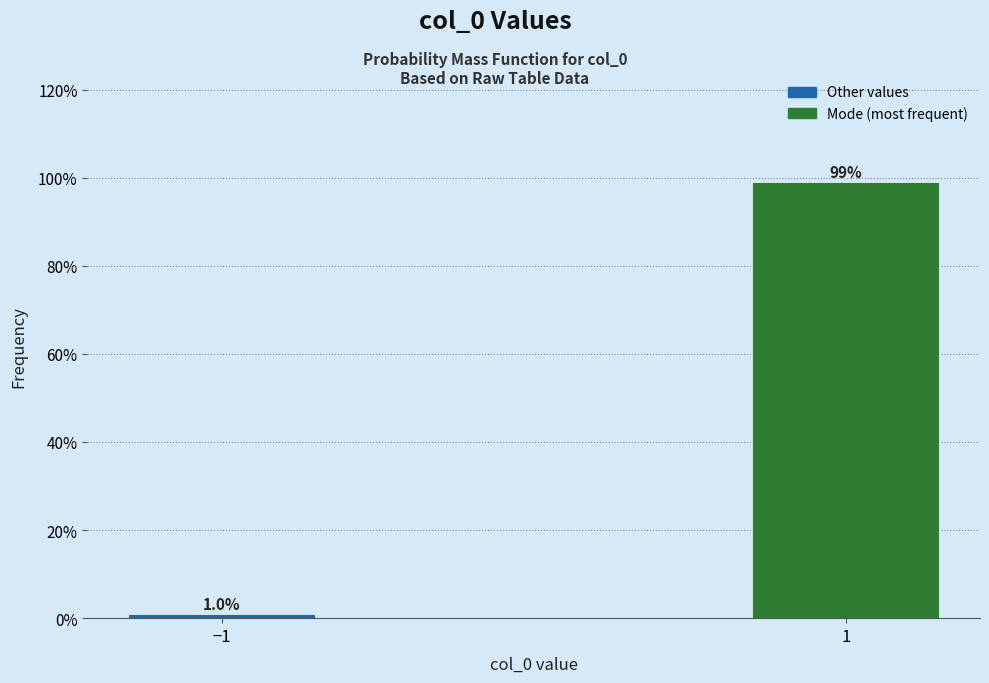

Reading left to right, list all the values displayed in this chart.

1.0	99.0